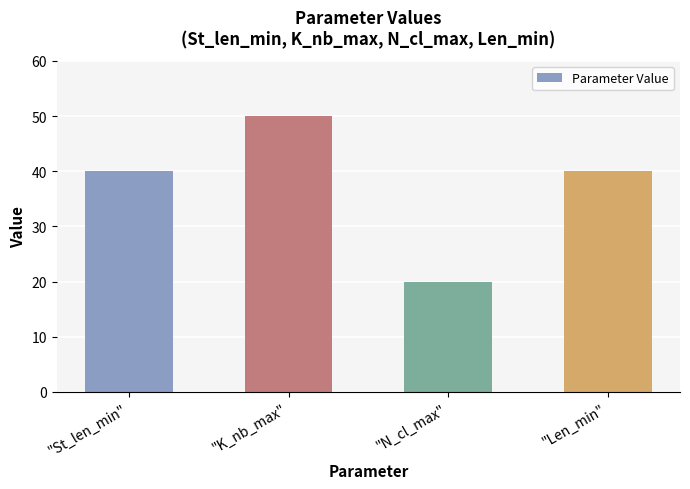

Which label corresponds to the smallest value in the chart?

"N_cl_max"